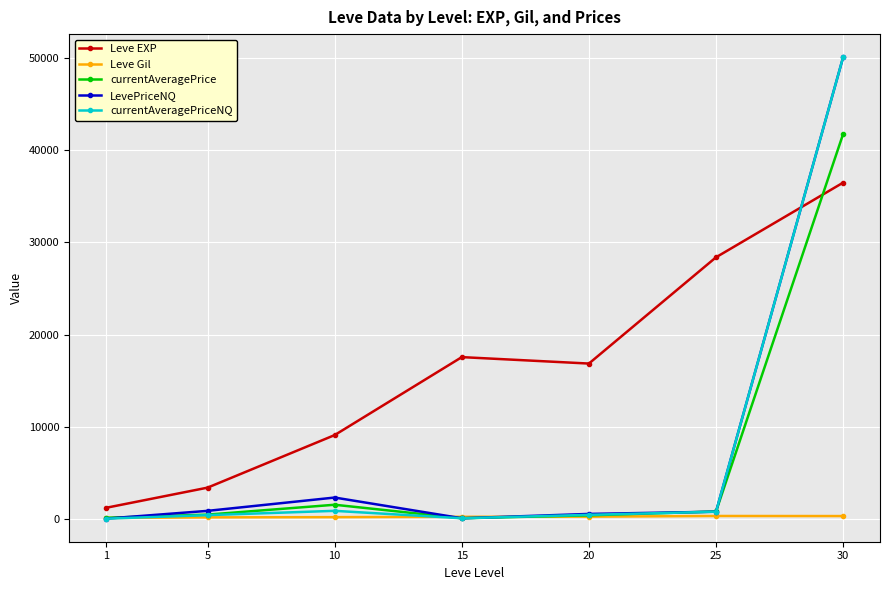

Which series ends up on top after the final intersection of Leve Gil and currentAveragePriceNQ?

currentAveragePriceNQ